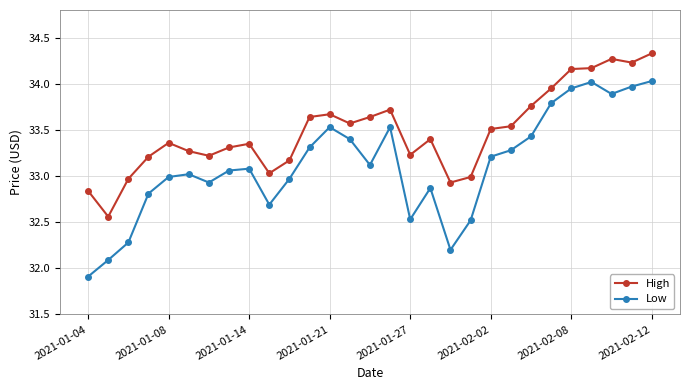

What is the value of the Low point at the 17th from the left?

32.5